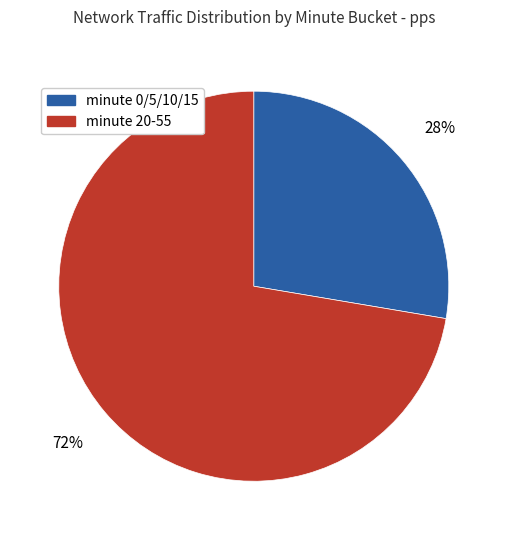

True or false: minute 20-55 accounts for 64% of the total.

False